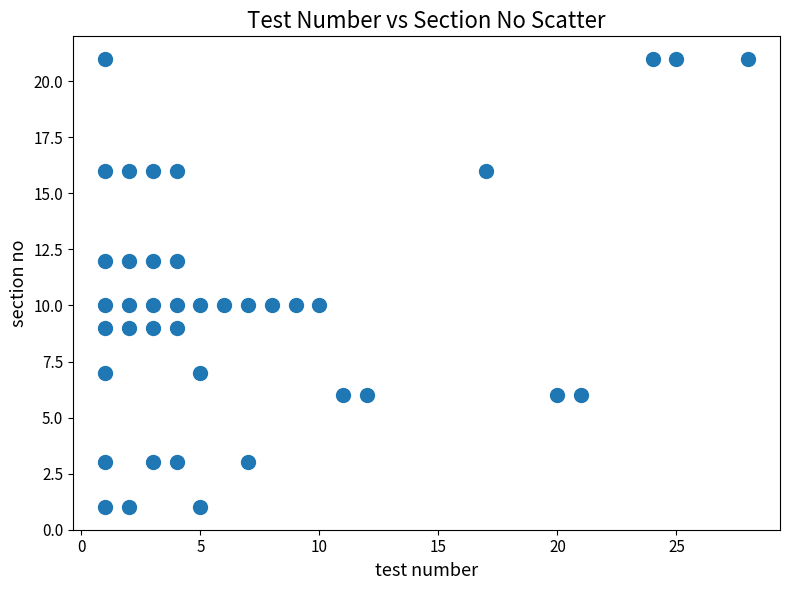

What is the range of Y values (max minus min)?

20